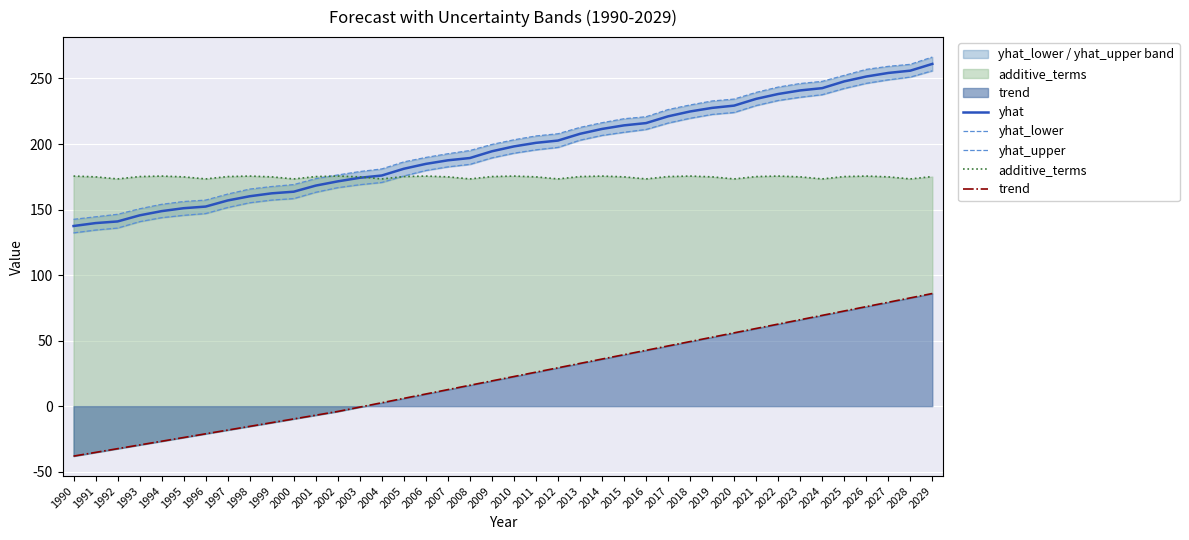

True or false: yhat_upper has more than 2 points higher than both neighbors.

False